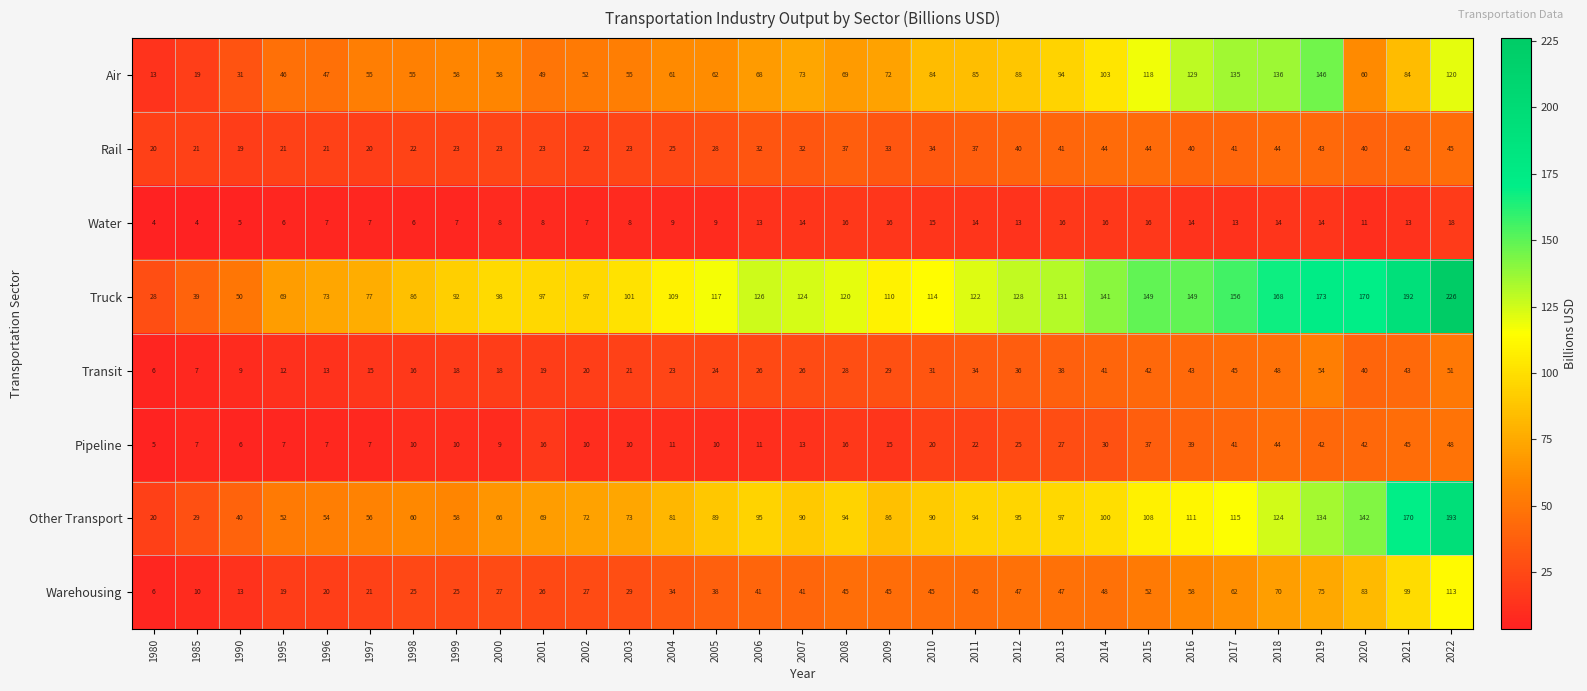

Which series has the largest total across all categories?

Truck